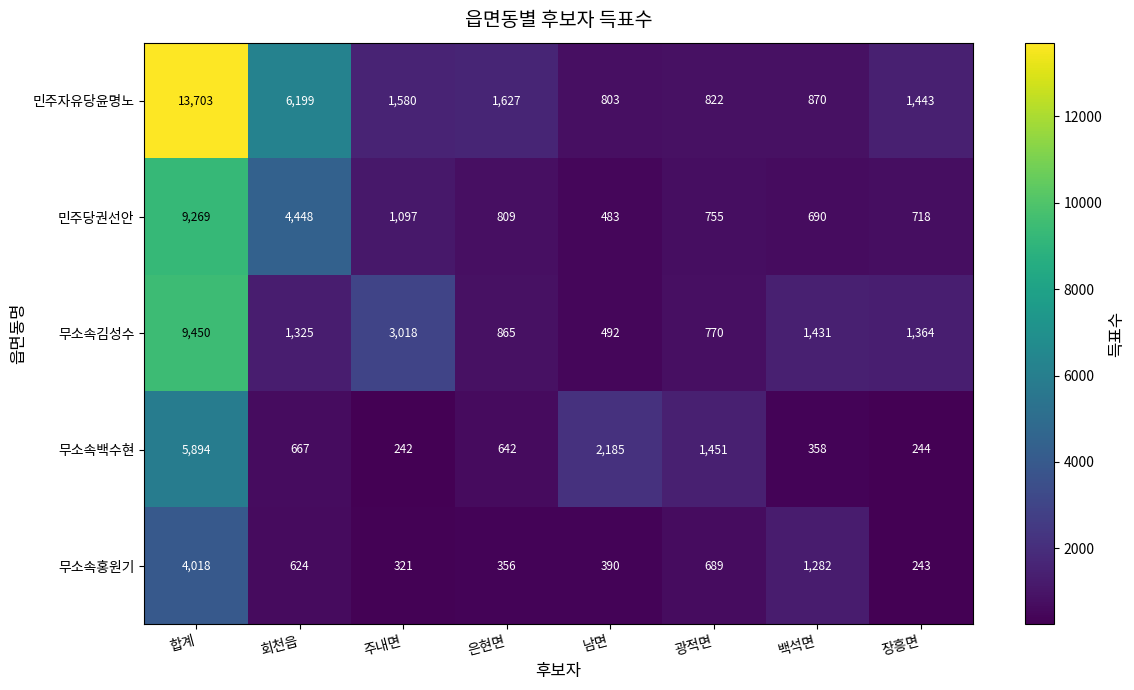

What is the difference between the maximum and minimum values in the 무소속김성수 series?

8958